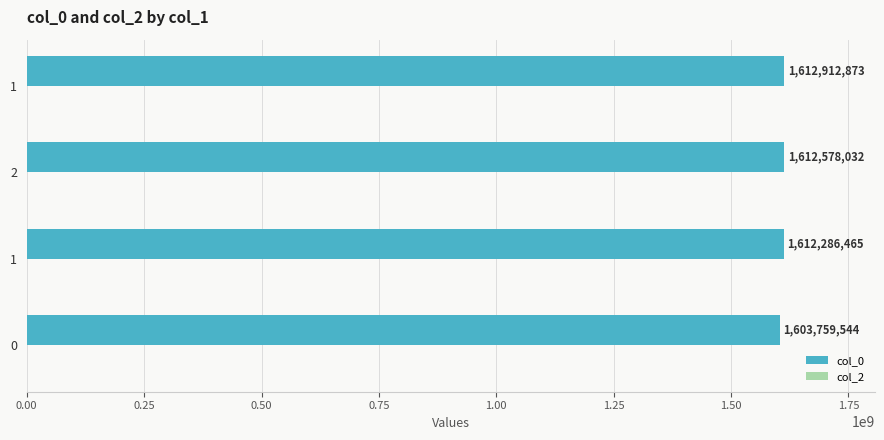

Count the number of data series in this chart.

1